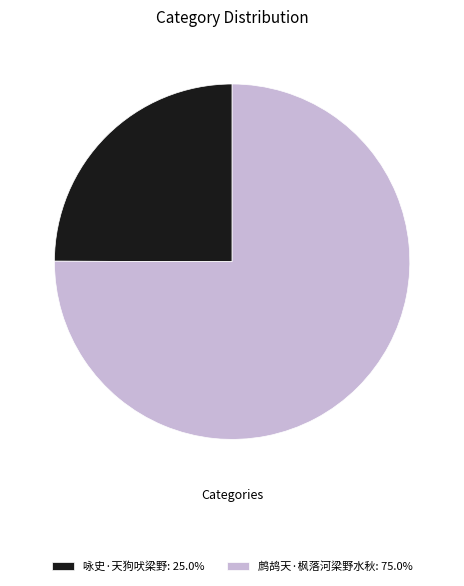

What is the ratio of the value at 鹧鸪天·枫落河梁野水秋: 75.0% to the value at 咏史·天狗吠梁野: 25.0%?

3.0